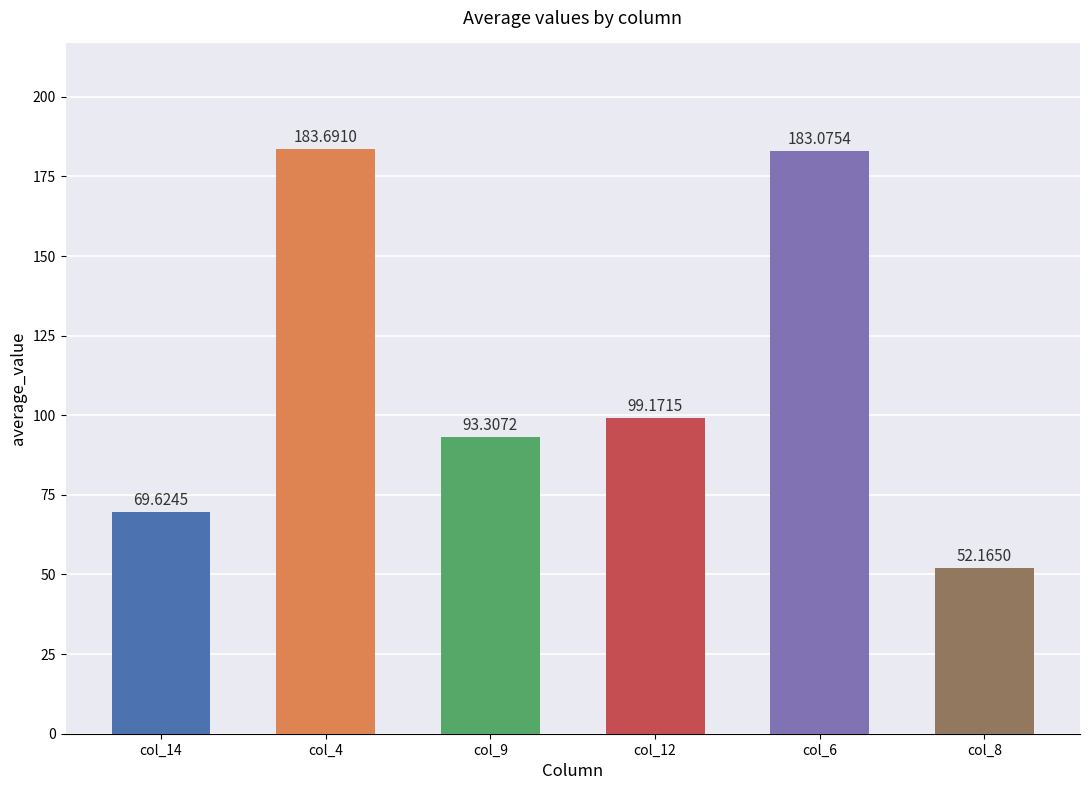

How many values are below 99?

3